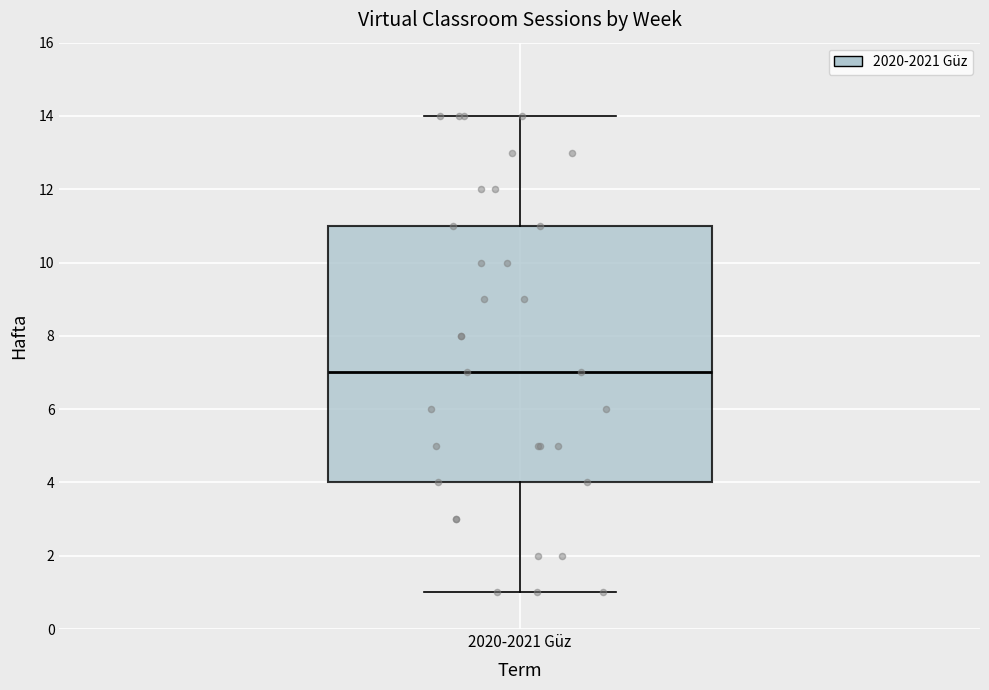

Read this box plot against the y-axis: the position of the median line, the range covered by the box, and the ends of both whiskers. The values are not printed on the chart, so give them approximately, as read against the axis.

median 7, box 4 to 11, whiskers 1 to 14